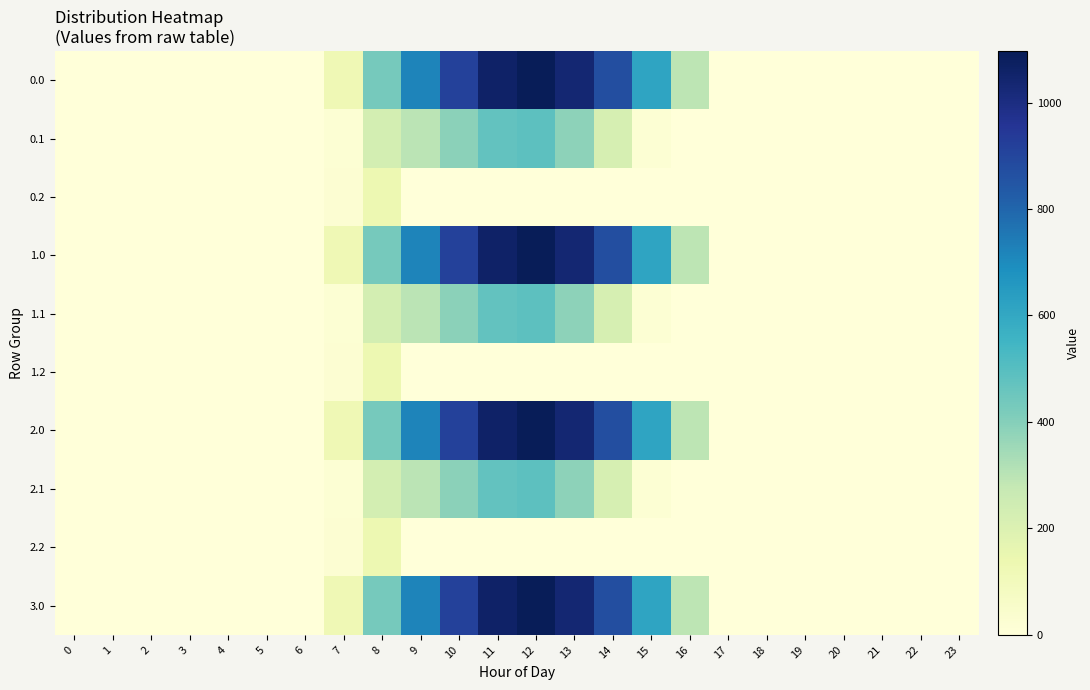

Reading left to right, extract all data points from this chart.

0.0: 0=0.0	1=0.0	2=0.0	3=0.0	4=0.0	5=0.0	6=0.0	7=120.6	8=430.3	9=716.9	10=916.2	11=1060.3	12=1096.7	13=1032.9	14=870.6	15=615.9	16=294.5	17=0.0	18=0.0	19=0.0	20=0.0	21=0.0	22=0.0	23=0.0
0.1: 0=0.0	1=0.0	2=0.0	3=0.0	4=0.0	5=0.0	6=0.0	7=17.7	8=227.5	9=295.9	10=388.1	11=471.7	12=485.4	13=382.7	14=219.2	15=17.3	16=0.0	17=0.0	18=0.0	19=0.0	20=0.0	21=0.0	22=0.0	23=0.0
0.2: 0=0.0	1=0.0	2=0.0	3=0.0	4=0.0	5=0.0	6=0.0	7=22.3	8=134.2	9=0.0	10=0.0	11=0.0	12=0.0	13=0.0	14=0.0	15=0.0	16=0.0	17=0.0	18=0.0	19=0.0	20=0.0	21=0.0	22=0.0	23=0.0
1.0: 0=0.0	1=0.0	2=0.0	3=0.0	4=0.0	5=0.0	6=0.0	7=120.6	8=430.3	9=716.9	10=916.2	11=1060.3	12=1096.7	13=1032.9	14=870.6	15=615.9	16=294.5	17=0.0	18=0.0	19=0.0	20=0.0	21=0.0	22=0.0	23=0.0
1.1: 0=0.0	1=0.0	2=0.0	3=0.0	4=0.0	5=0.0	6=0.0	7=17.7	8=227.5	9=295.9	10=388.1	11=471.7	12=485.4	13=382.7	14=219.2	15=17.3	16=0.0	17=0.0	18=0.0	19=0.0	20=0.0	21=0.0	22=0.0	23=0.0
1.2: 0=0.0	1=0.0	2=0.0	3=0.0	4=0.0	5=0.0	6=0.0	7=22.3	8=134.2	9=0.0	10=0.0	11=0.0	12=0.0	13=0.0	14=0.0	15=0.0	16=0.0	17=0.0	18=0.0	19=0.0	20=0.0	21=0.0	22=0.0	23=0.0
2.0: 0=0.0	1=0.0	2=0.0	3=0.0	4=0.0	5=0.0	6=0.0	7=120.6	8=430.3	9=716.9	10=916.2	11=1060.3	12=1096.7	13=1032.9	14=870.6	15=615.9	16=294.5	17=0.0	18=0.0	19=0.0	20=0.0	21=0.0	22=0.0	23=0.0
2.1: 0=0.0	1=0.0	2=0.0	3=0.0	4=0.0	5=0.0	6=0.0	7=17.7	8=227.5	9=295.9	10=388.1	11=471.7	12=485.4	13=382.7	14=219.2	15=17.3	16=0.0	17=0.0	18=0.0	19=0.0	20=0.0	21=0.0	22=0.0	23=0.0
2.2: 0=0.0	1=0.0	2=0.0	3=0.0	4=0.0	5=0.0	6=0.0	7=22.3	8=134.2	9=0.0	10=0.0	11=0.0	12=0.0	13=0.0	14=0.0	15=0.0	16=0.0	17=0.0	18=0.0	19=0.0	20=0.0	21=0.0	22=0.0	23=0.0
3.0: 0=0.0	1=0.0	2=0.0	3=0.0	4=0.0	5=0.0	6=0.0	7=120.6	8=430.3	9=716.9	10=916.2	11=1060.3	12=1096.7	13=1032.9	14=870.6	15=615.9	16=294.5	17=0.0	18=0.0	19=0.0	20=0.0	21=0.0	22=0.0	23=0.0